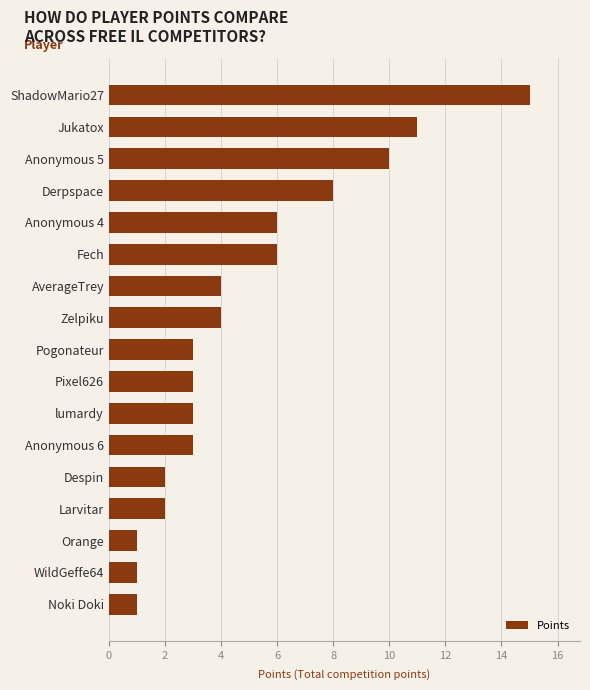

Reading bottom to top, what are all the values shown in this chart?

Noki Doki=1	WildGeffe64=1	Orange=1	Larvitar=2	Despin=2	Anonymous 6=3	lumardy=3	Pixel626=3	Pogonateur=3	Zelpiku=4	AverageTrey=4	Fech=6	Anonymous 4=6	Derpspace=8	Anonymous 5=10	Jukatox=11	ShadowMario27=15